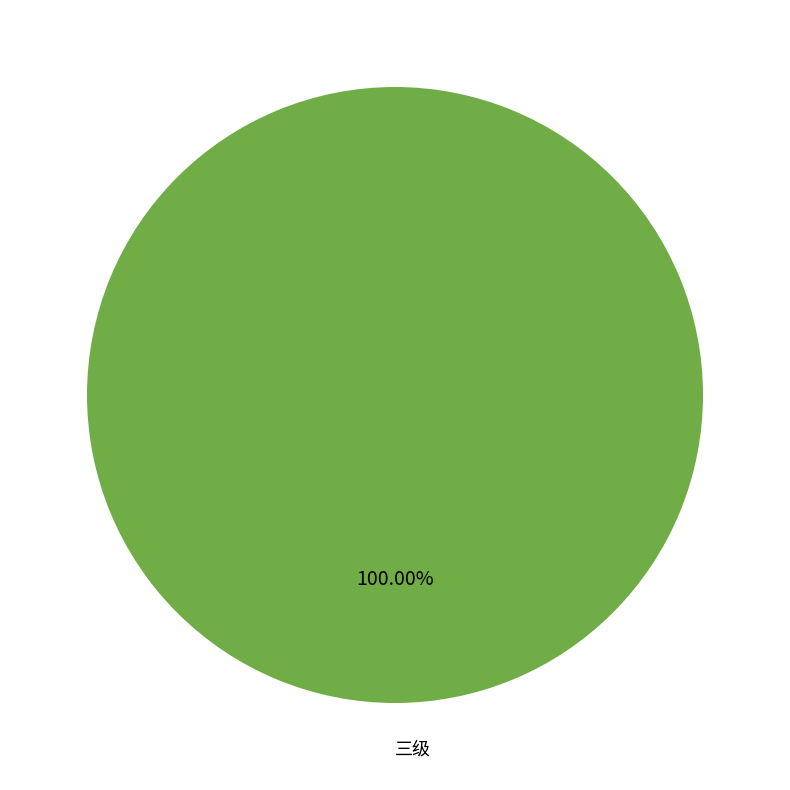

How many slices are in this pie chart?

1